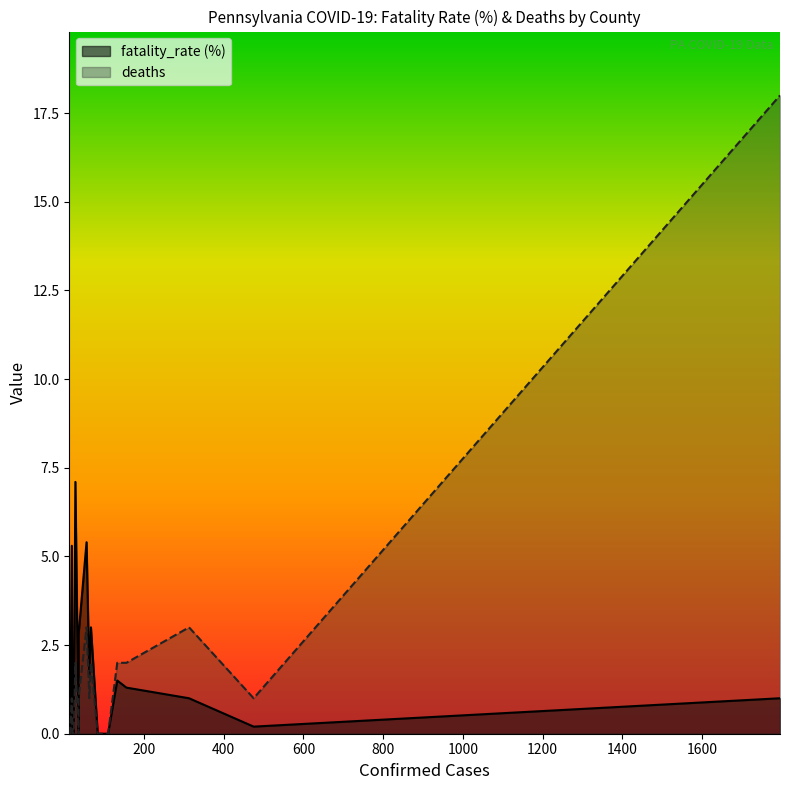

Reading right to left, what are all the values shown in this chart?

fatality_rate (%): Beaver=0.0	Cumberland=0.0	Pike=0.0	Butler=5.3	Lancaster=0.0	York=0.0	Westmoreland=0.0	Lackawanna=7.1	Berks=0.0	Luzerne=2.8	Northampton=5.4	Lehigh=1.6	Monroe=3.0	Chester=0.0	Bucks=0.0	Allegheny=1.5	Delaware=1.3	Montgomery=1.0	Philadelphia=0.2	Pennsylvania=1.0
deaths: Beaver=0.0	Cumberland=0.0	Pike=0.0	Butler=1.0	Lancaster=0.0	York=0.0	Westmoreland=0.0	Lackawanna=2.0	Berks=0.0	Luzerne=1.0	Northampton=3.0	Lehigh=1.0	Monroe=2.0	Chester=0.0	Bucks=0.0	Allegheny=2.0	Delaware=2.0	Montgomery=3.0	Philadelphia=1.0	Pennsylvania=18.0